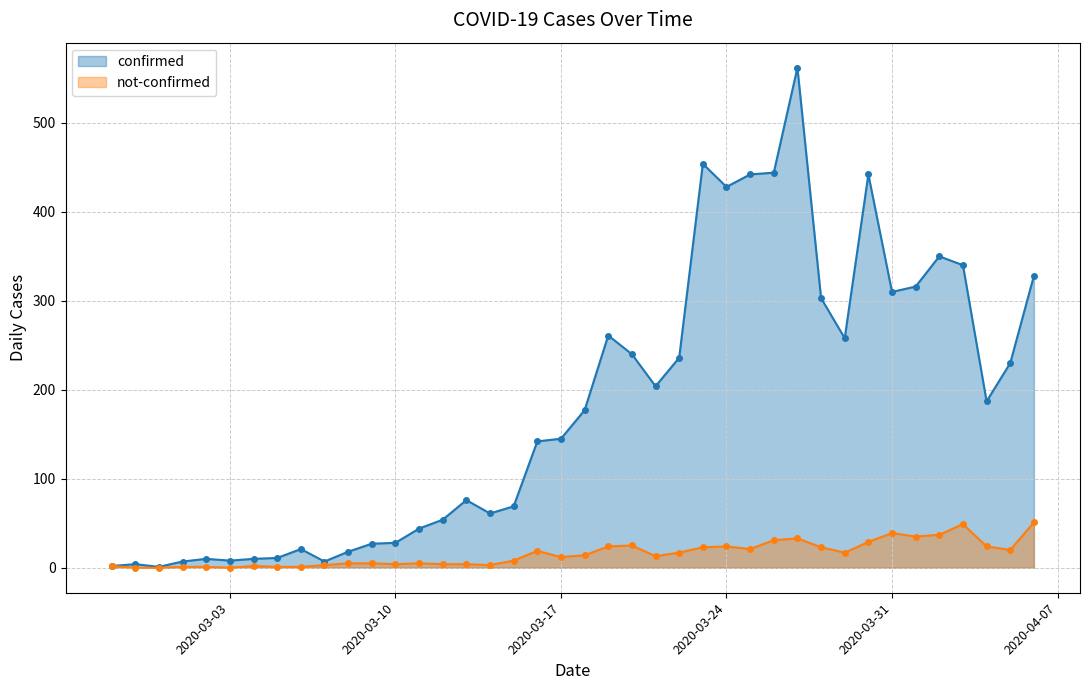

The value of confirmed at 2020-03-11 is 77. True or false?

False